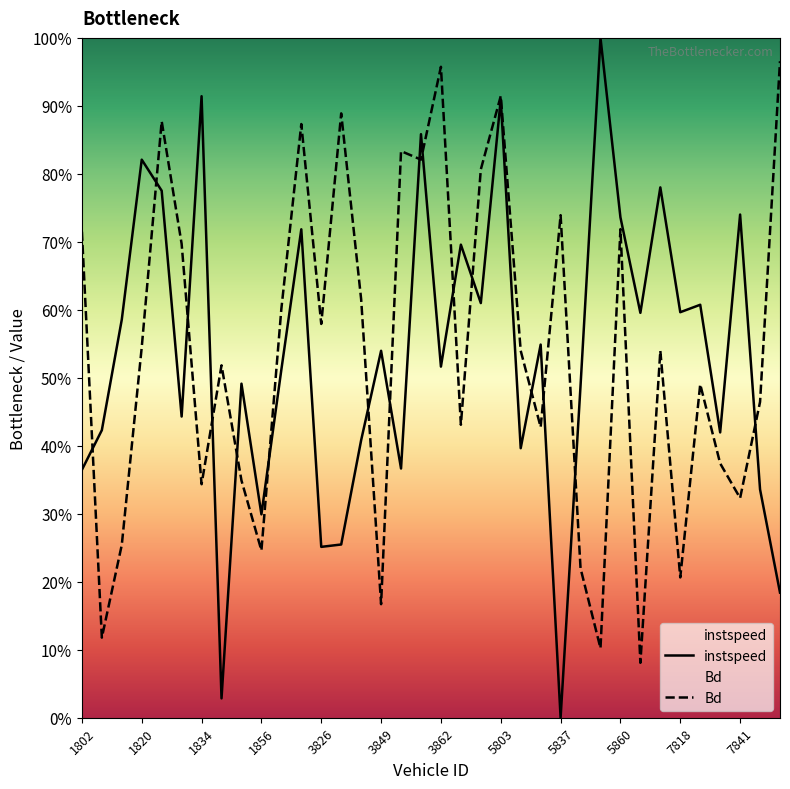

Which has a higher value, 7824 or 3849?

7824